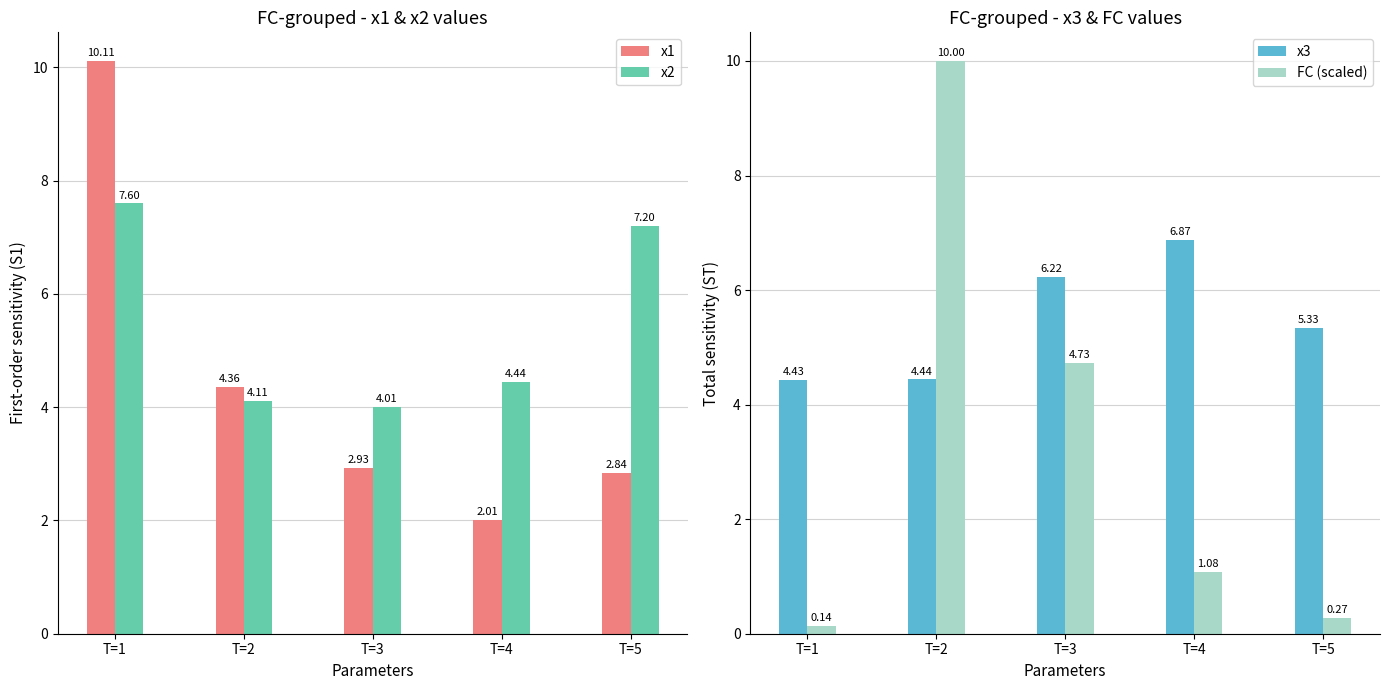

Reading left to right, what are all the values shown in this chart?

x1: T=1=10.1	T=2=4.4	T=3=2.9	T=4=2.0	T=5=2.8
x2: T=1=7.6	T=2=4.1	T=3=4.0	T=4=4.4	T=5=7.2
x3: T=1=4.4	T=2=4.4	T=3=6.2	T=4=6.9	T=5=5.3
FC (scaled): T=1=0.1	T=2=10.0	T=3=4.7	T=4=1.1	T=5=0.3